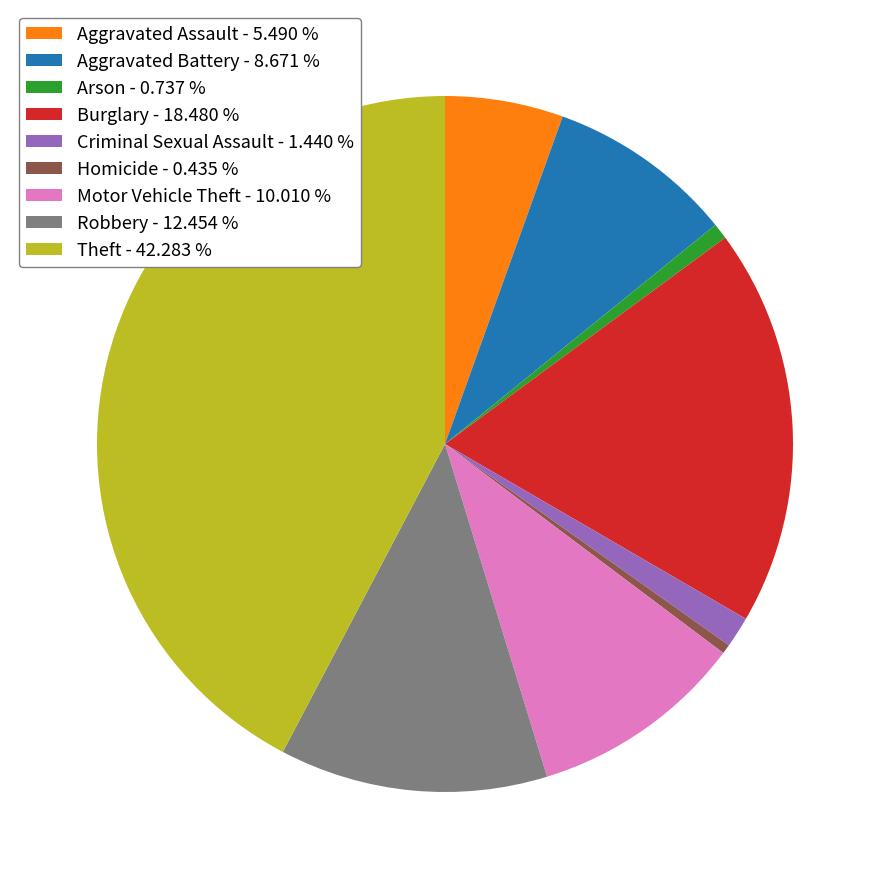

How many slices are in this pie chart?

9